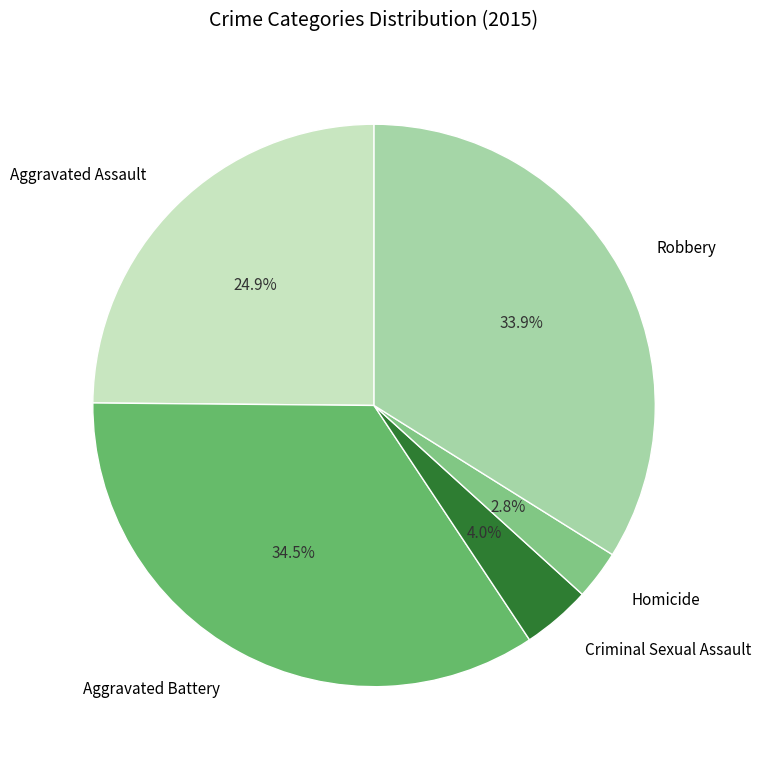

True or false: Aggravated Assault accounts for 35% of the total.

False